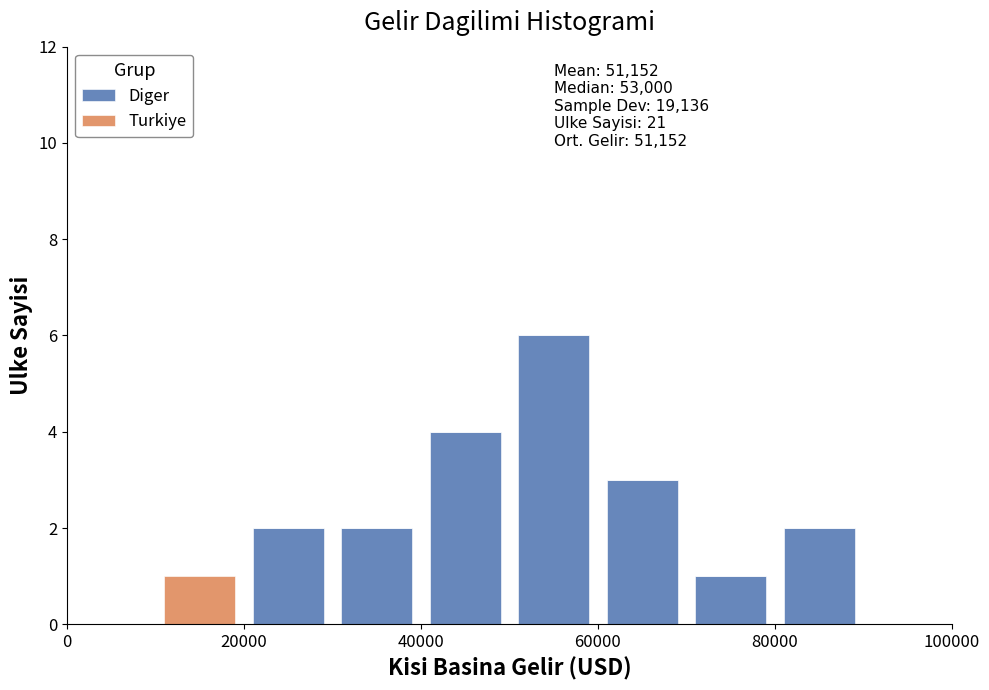

Which range on the x-axis has the tallest stacked bar (by total height)?

50000 to 60000